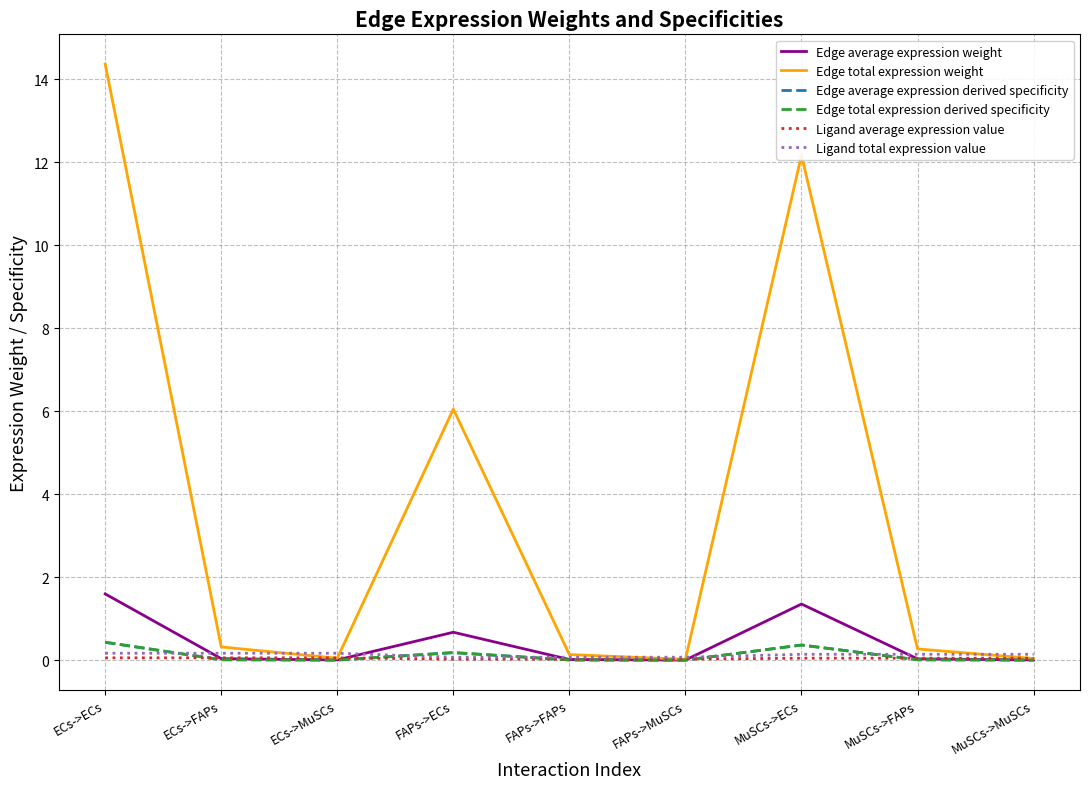

Does the chart display data point markers on the line(s)?

No